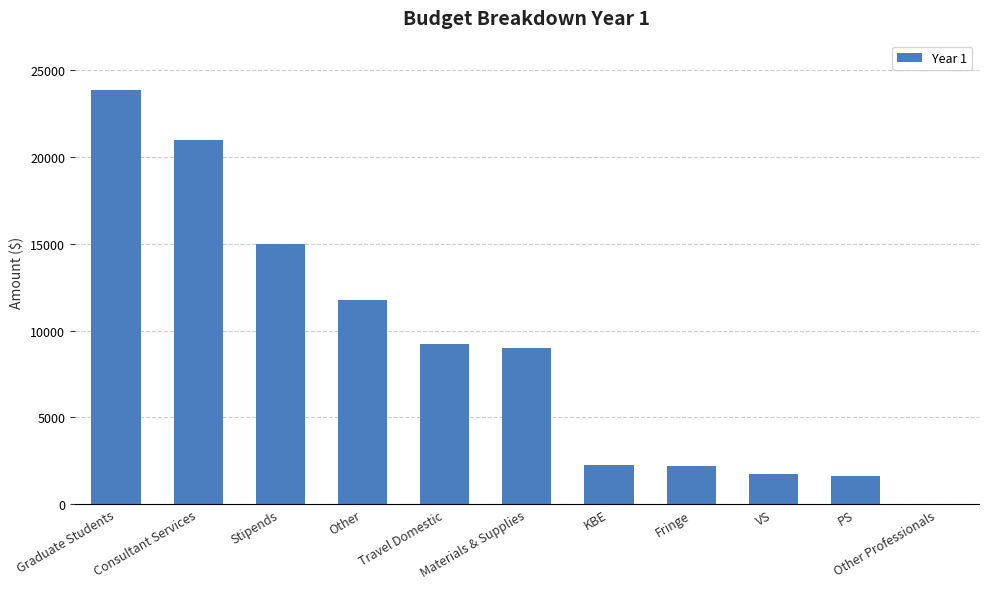

At which label is the value closest to 11927?

Other